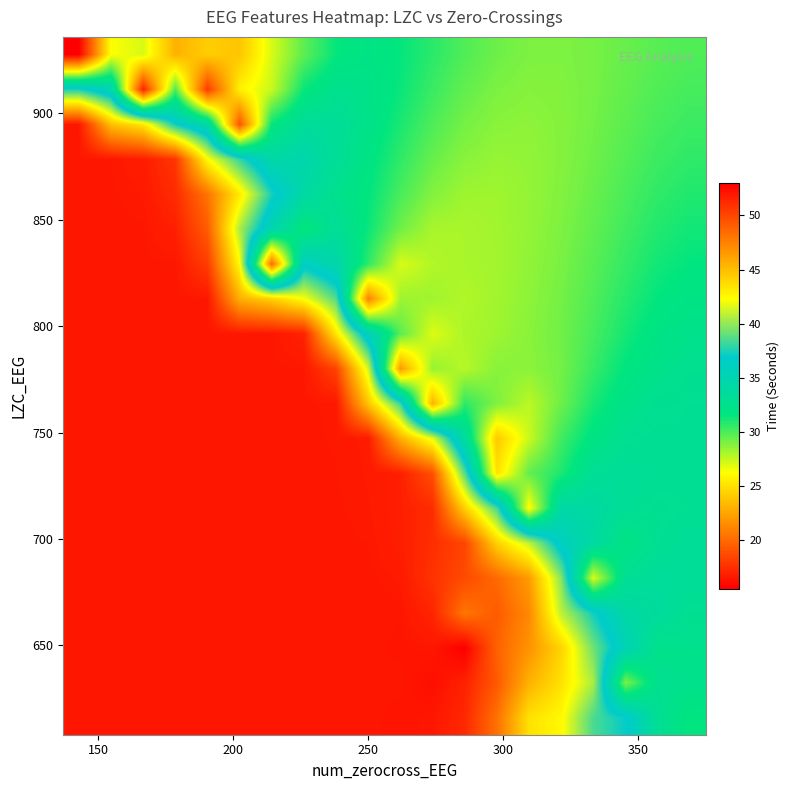

At how many categories does at least one series exceed 40?

17